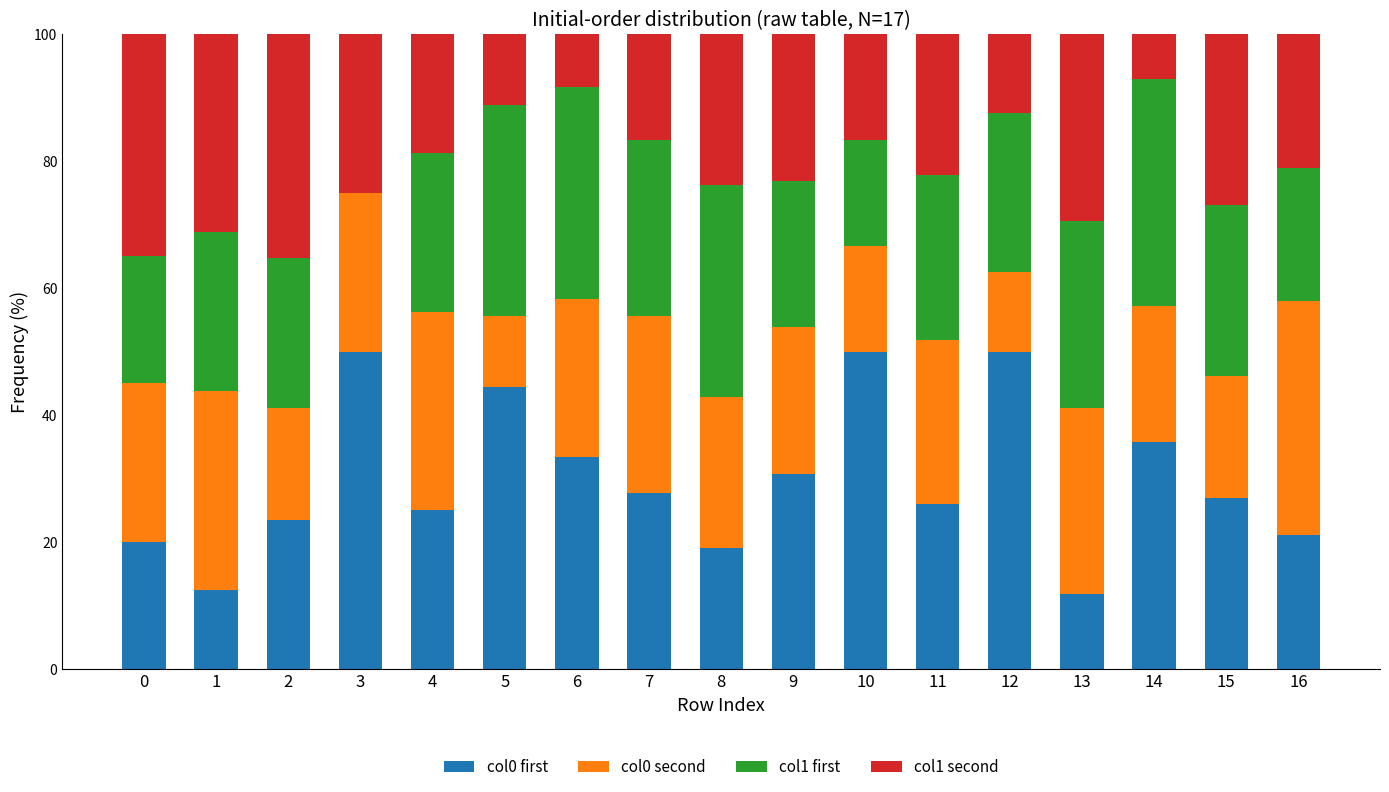

What is the total value across all series at 16?

100.0